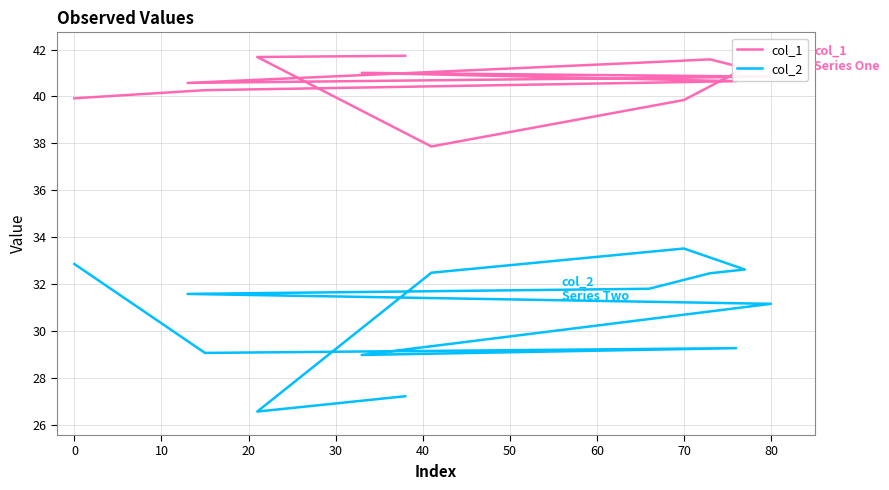

Reading right to left, extract all data points from this chart.

col_1: 41.7	41.7	37.9	39.8	41.2	41.6	41.5	40.6	40.8	41.0	40.6	40.3	39.9
col_2: 27.2	26.6	32.5	33.5	32.6	32.5	31.8	31.6	31.2	29.0	29.3	29.1	32.9